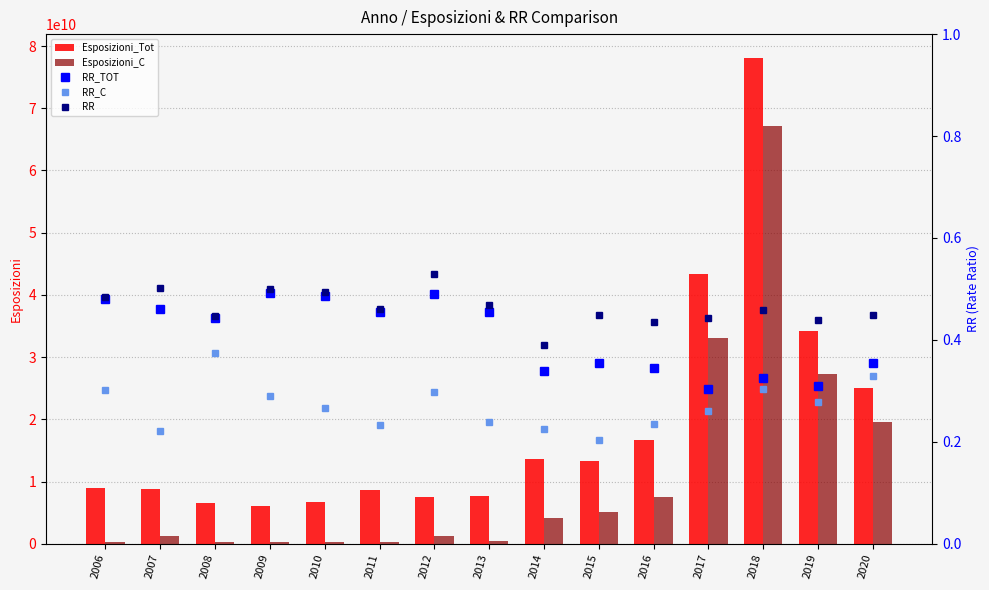

Which category has the highest value across all series?

2018